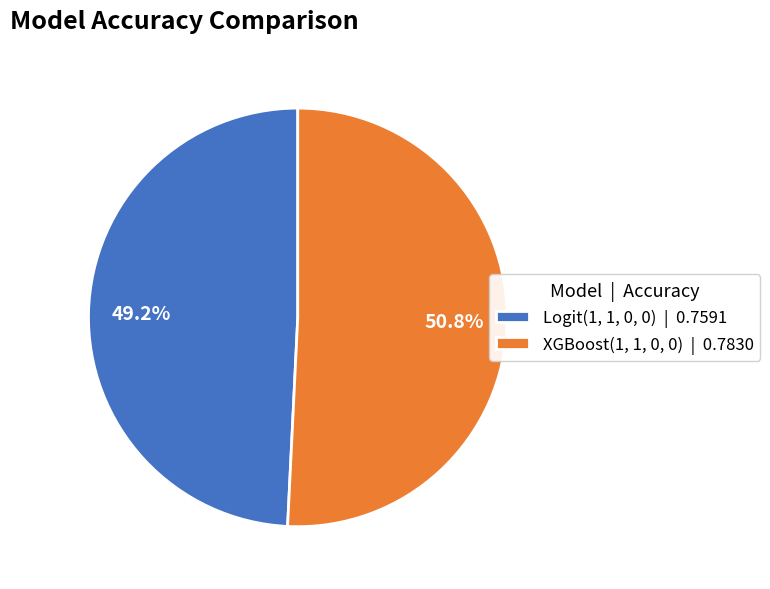

Count the number of slices in the pie.

2